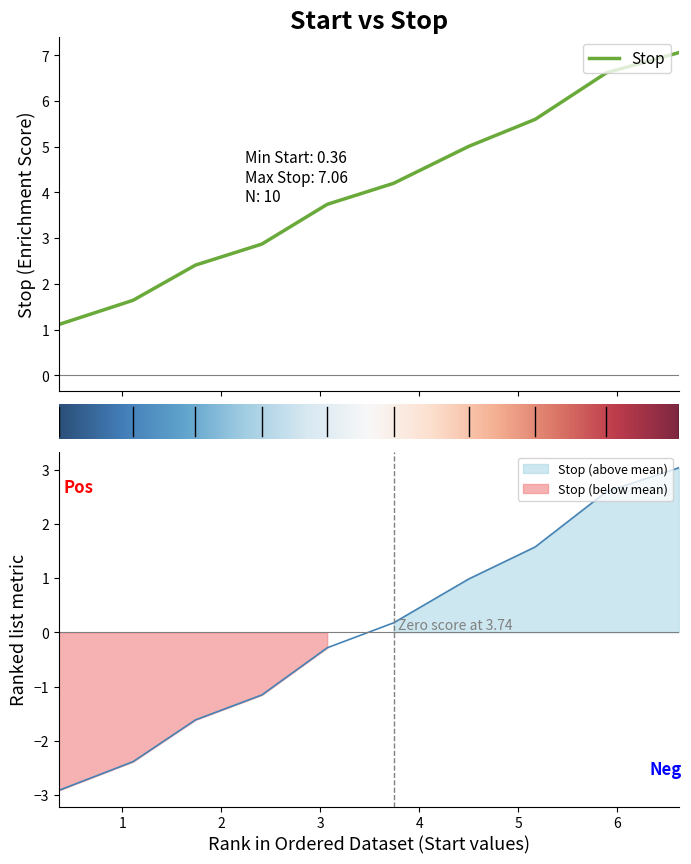

What is the value of the 10th point from the left?

7.1